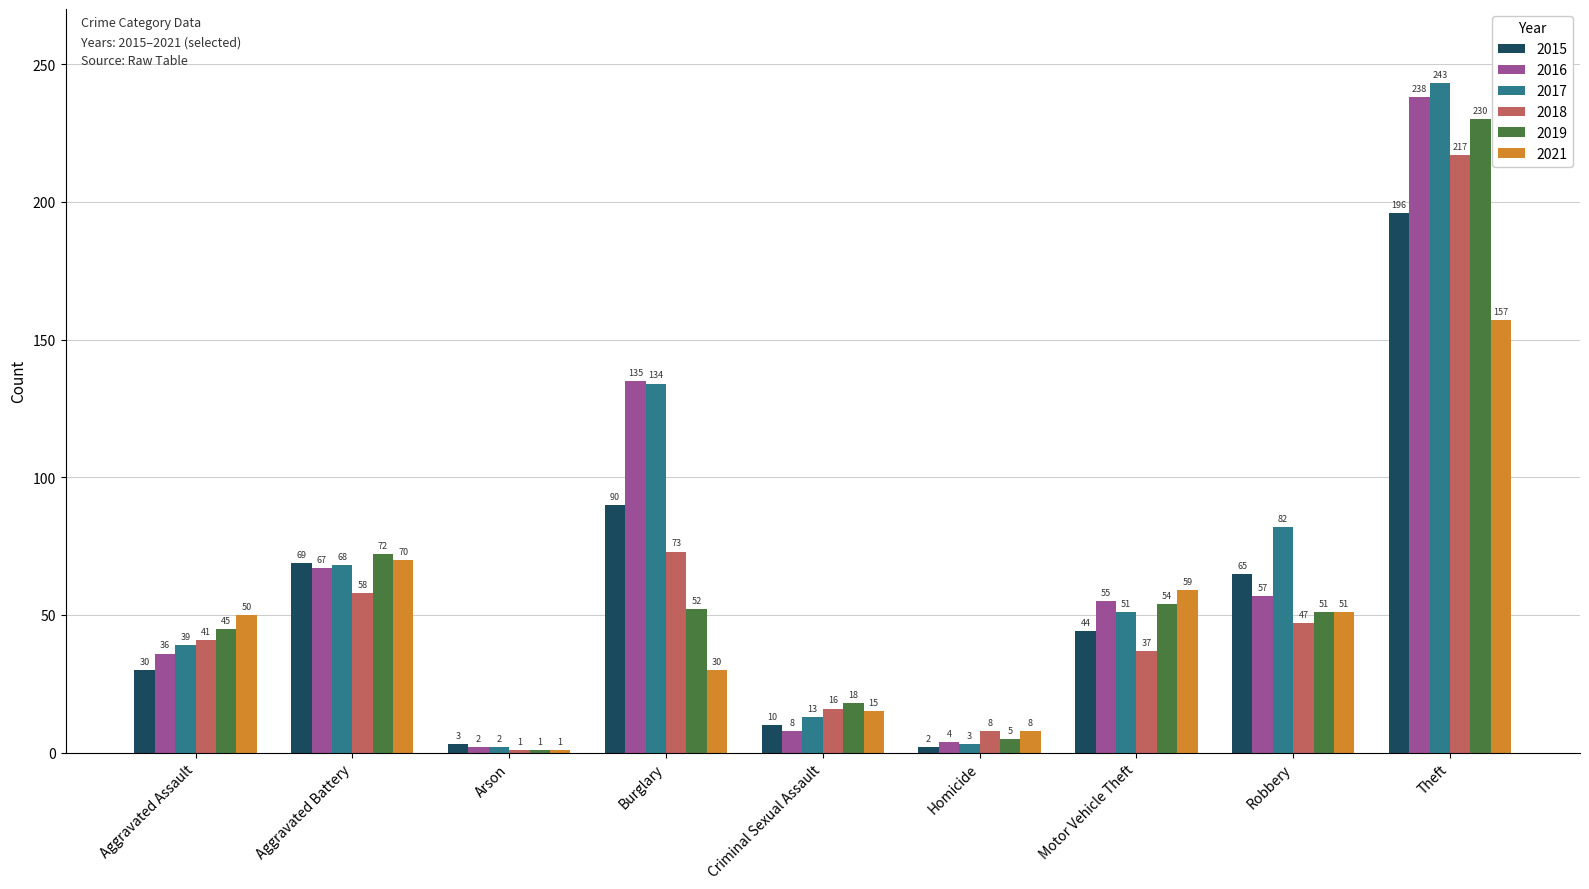

What is the total value across all series at Burglary?

514